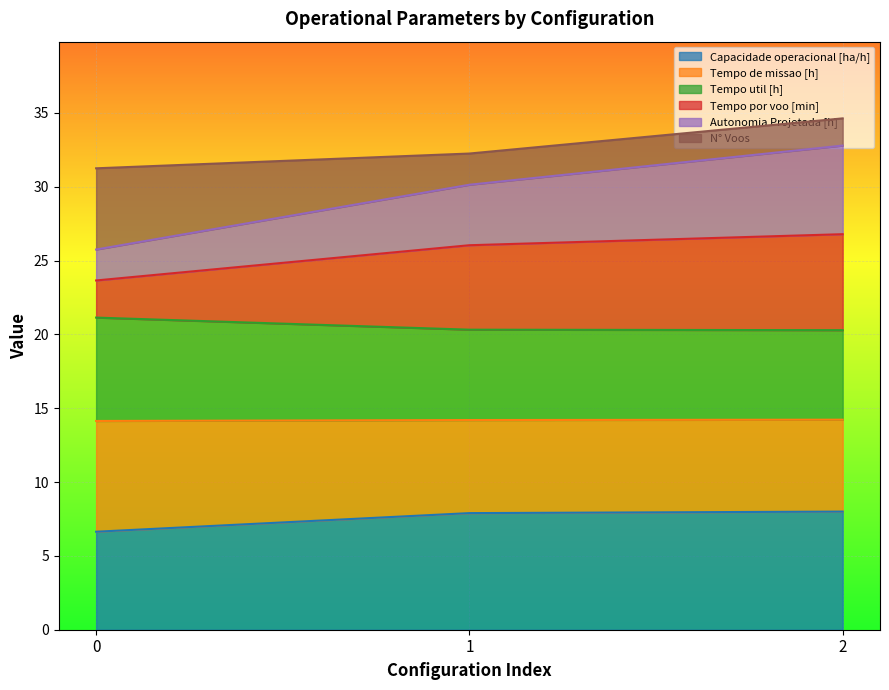

What is the minimum value for Capacidade operacional [ha/h]?

6.6